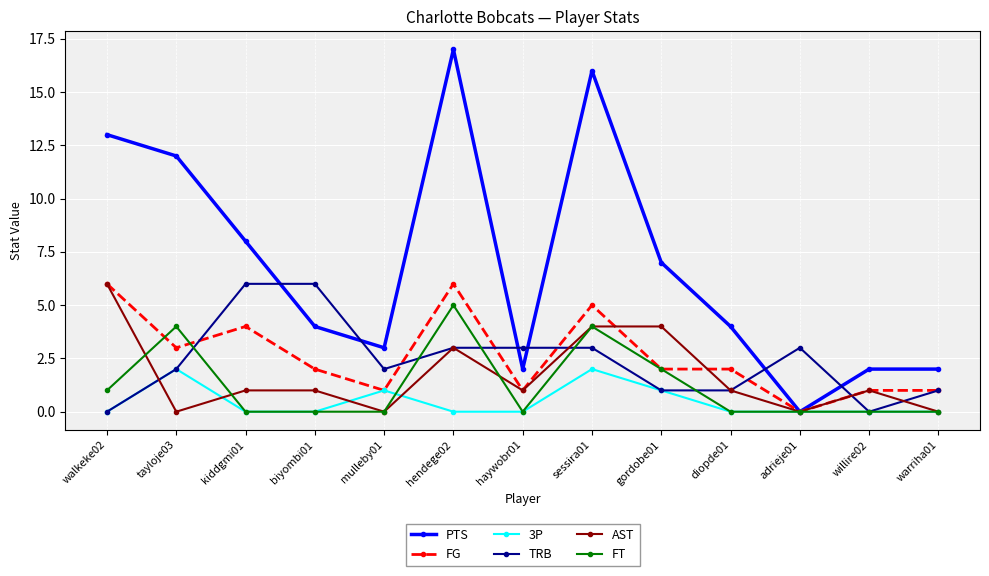

Is it true that AST equals 1 at diopde01?

True